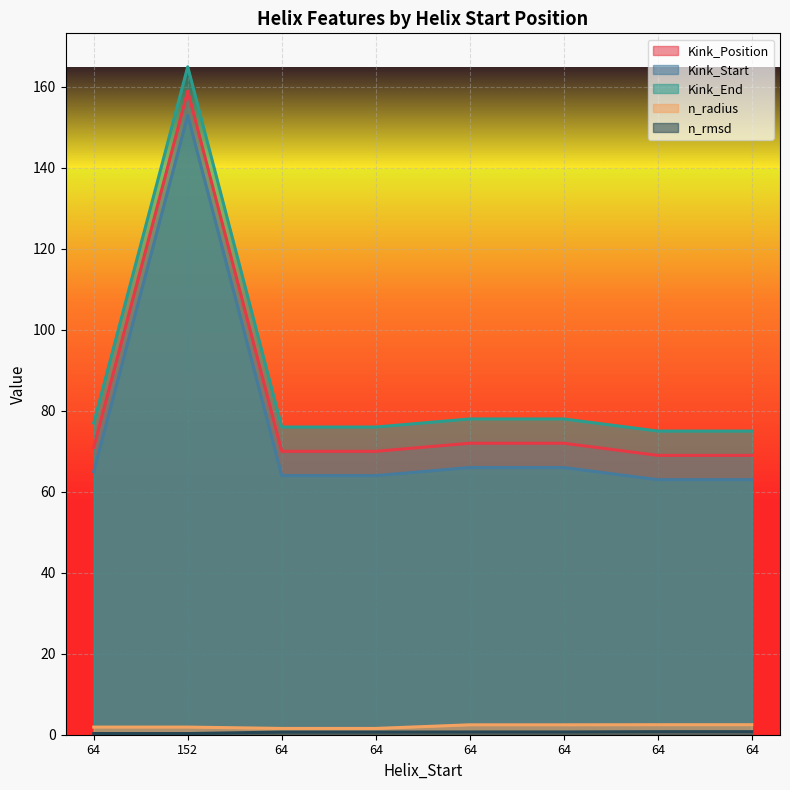

Count the number of categories in the chart.

8